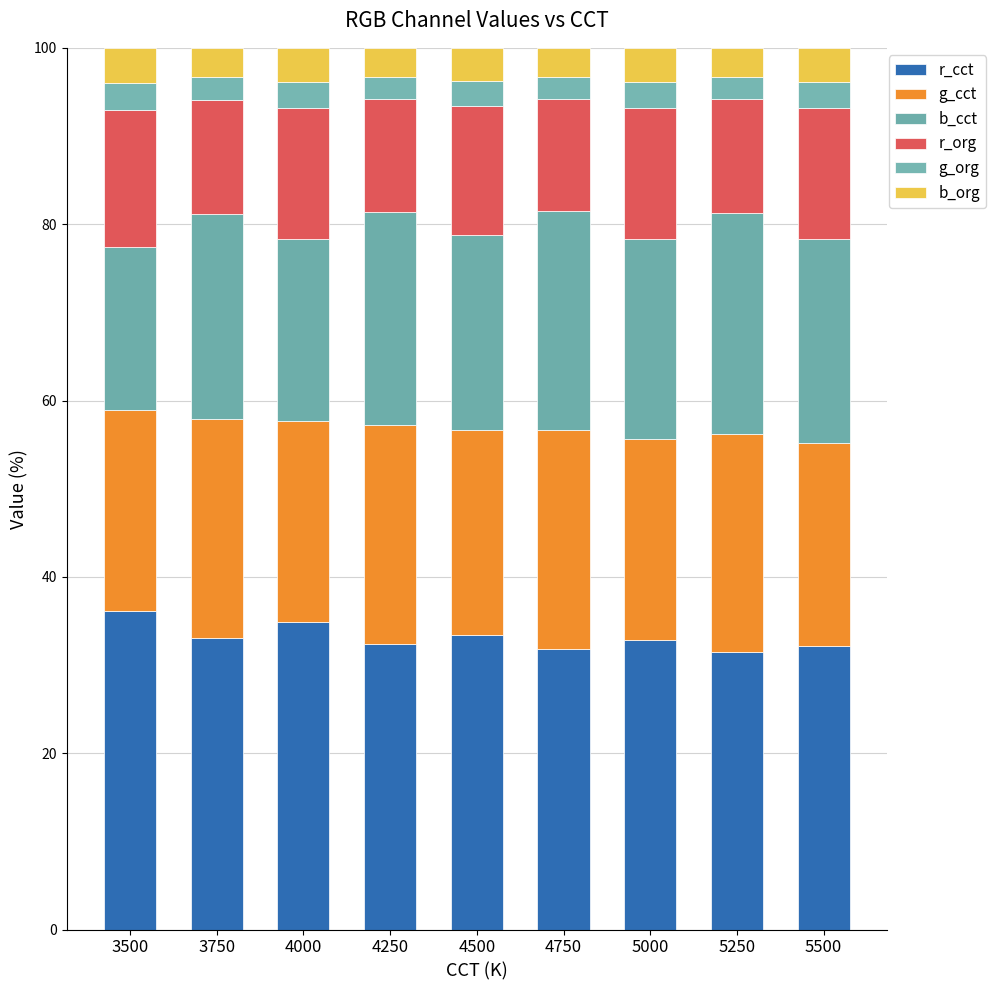

How many bars are there in total?

9